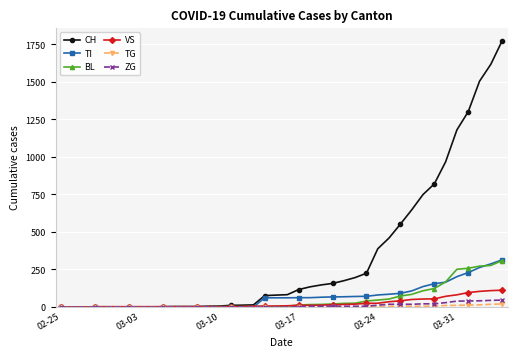

Which series has the largest total across all categories?

CH